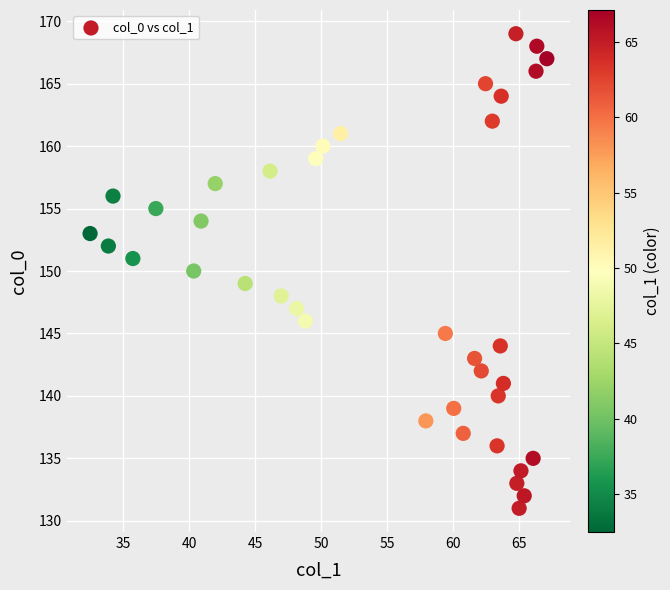

What is the range of Y values (max minus min)?

38